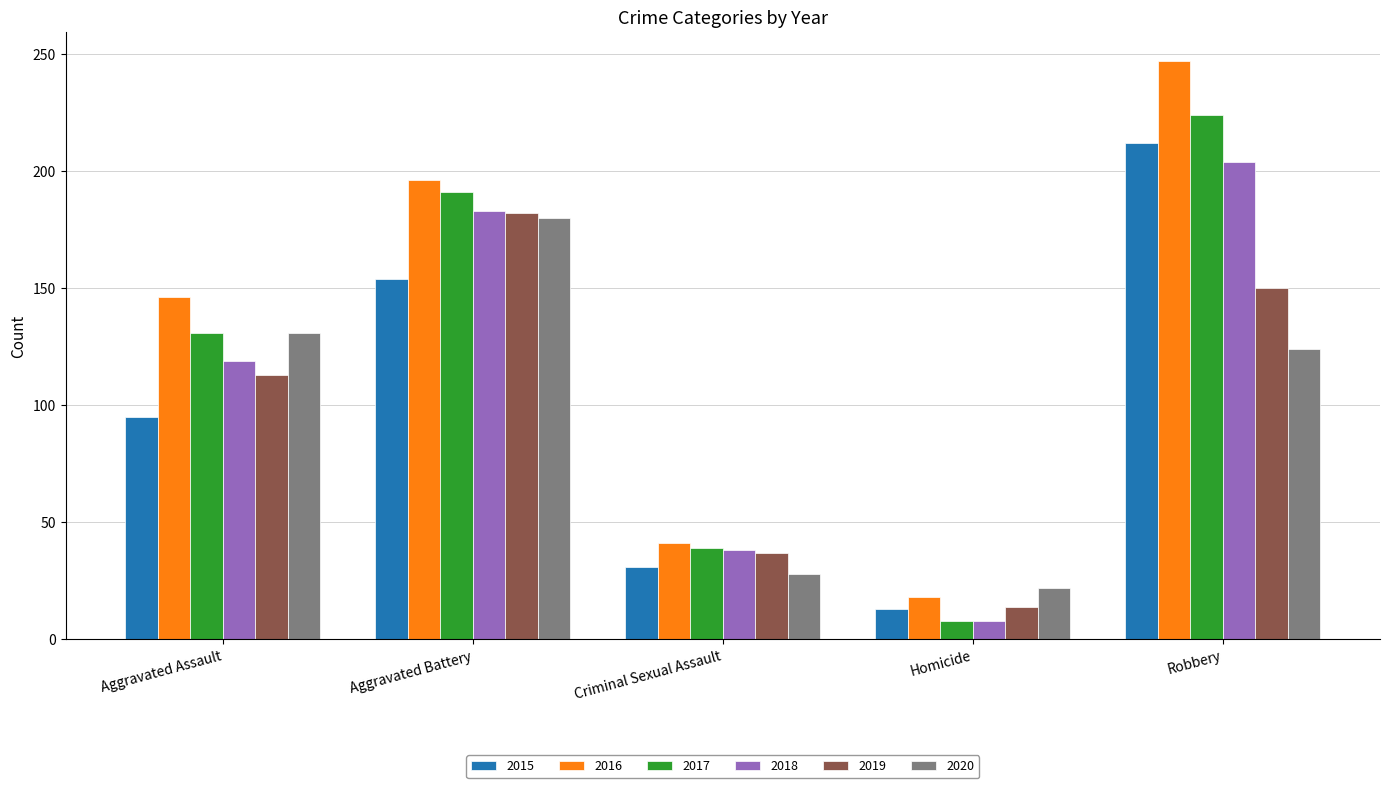

Rank the categories by 2017 value from lowest to highest.

Homicide, Criminal Sexual Assault, Aggravated Assault, Aggravated Battery, Robbery